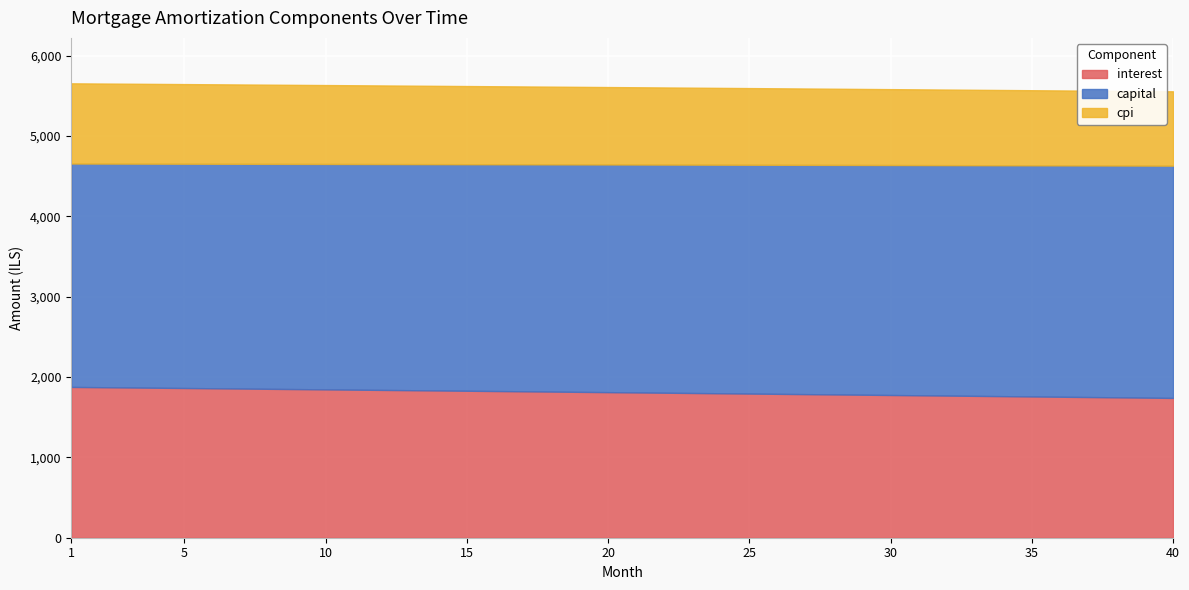

How many distinct data groups are displayed?

3